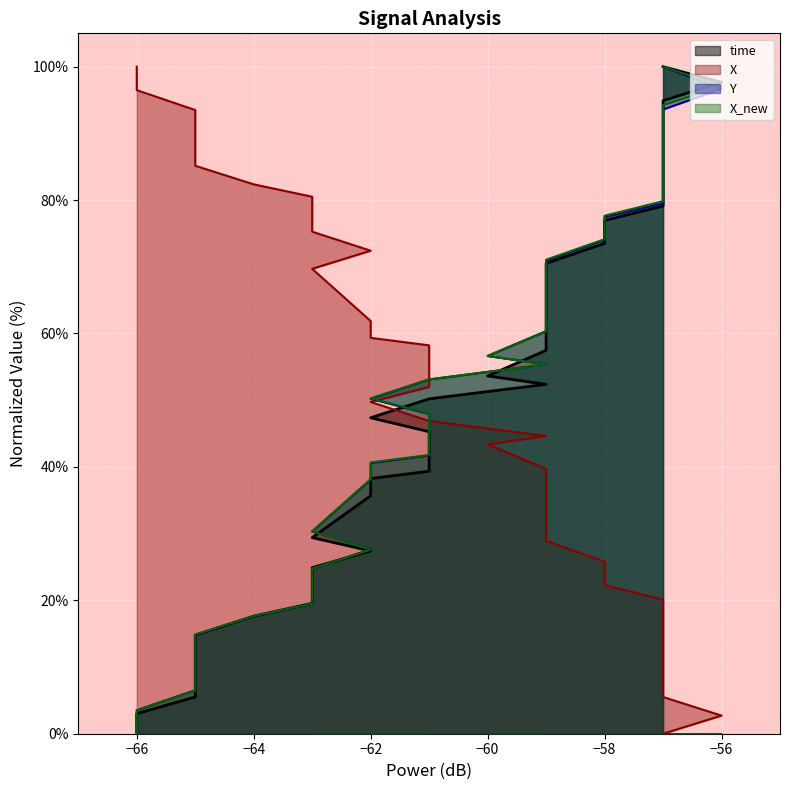

True or false: X and time cross at least once.

True